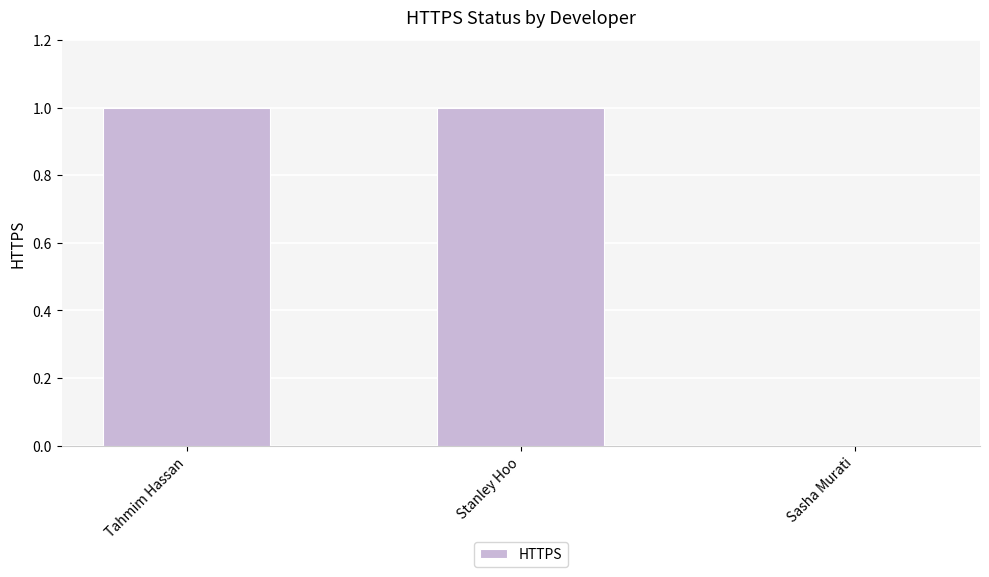

Is it true that the value at Stanley Hoo is 1?

True